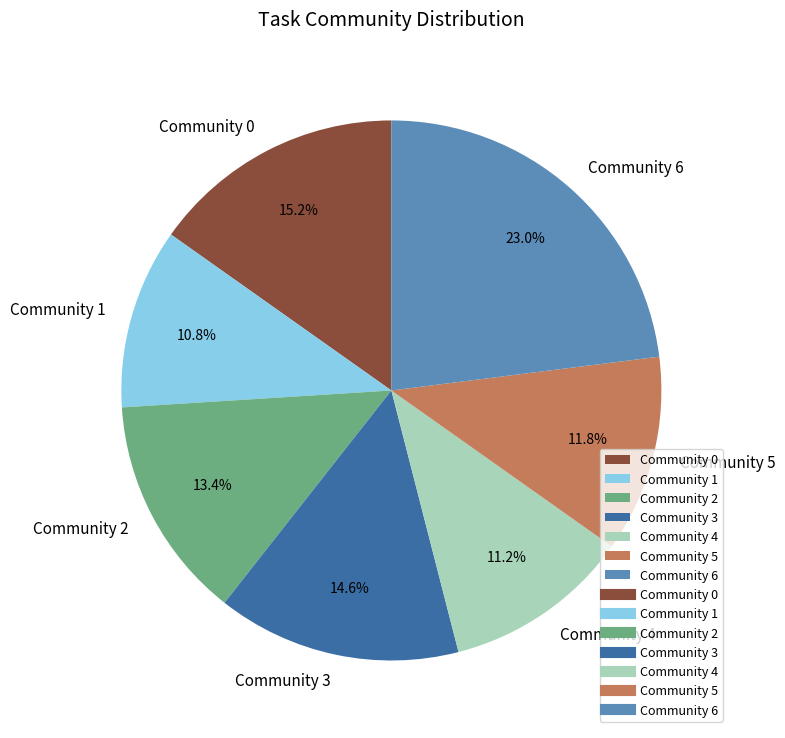

Does Community 6 represent more than half of the total?

No